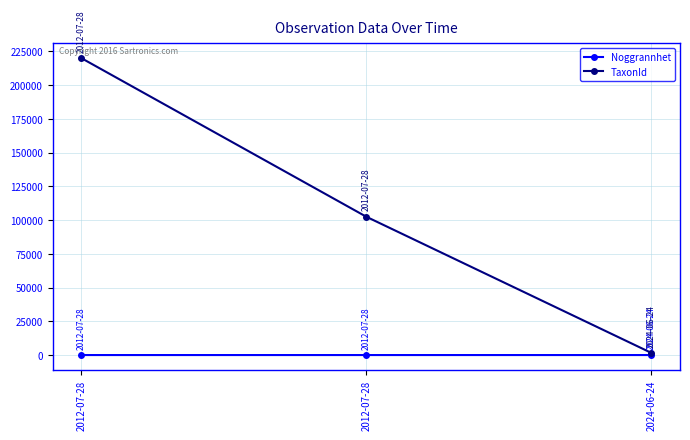

The value of Noggrannhet at 2012-07-28 is 17. True or false?

False